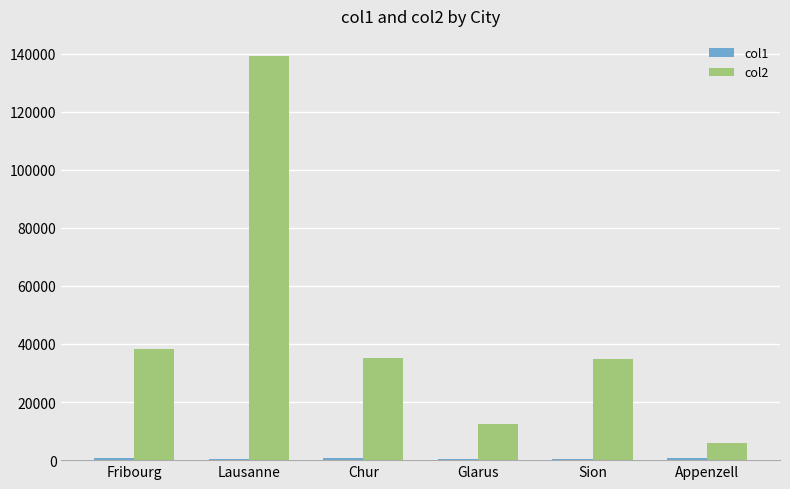

True or false: col2 has a value of 65611 at Lausanne.

False